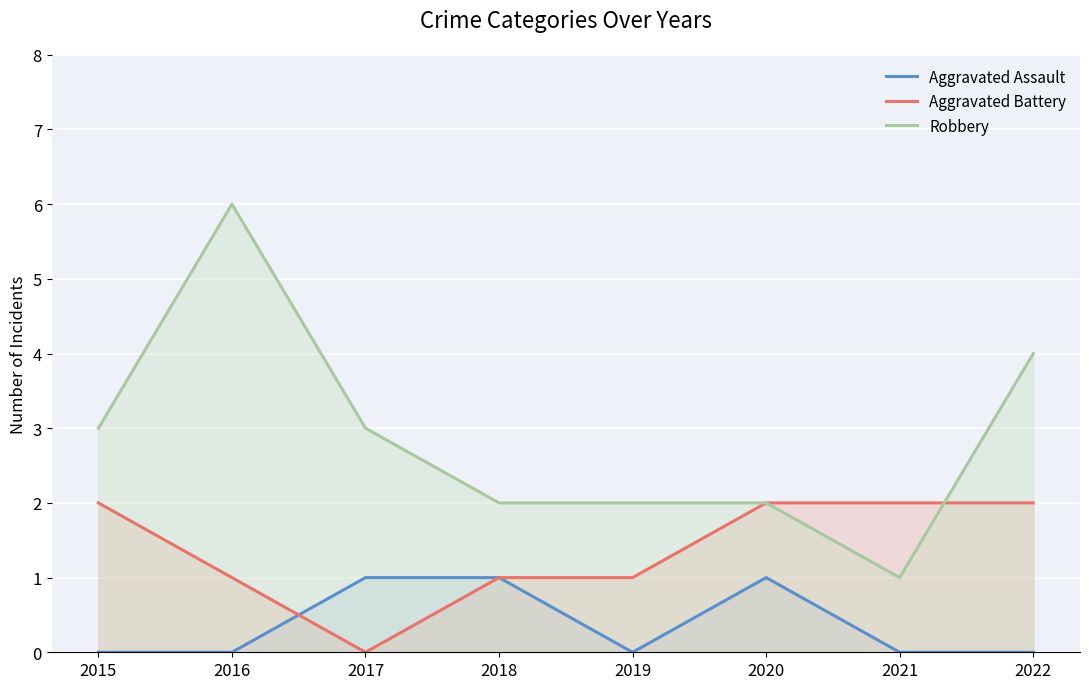

True or false: Aggravated Battery has a value of 1 at 2017.

False